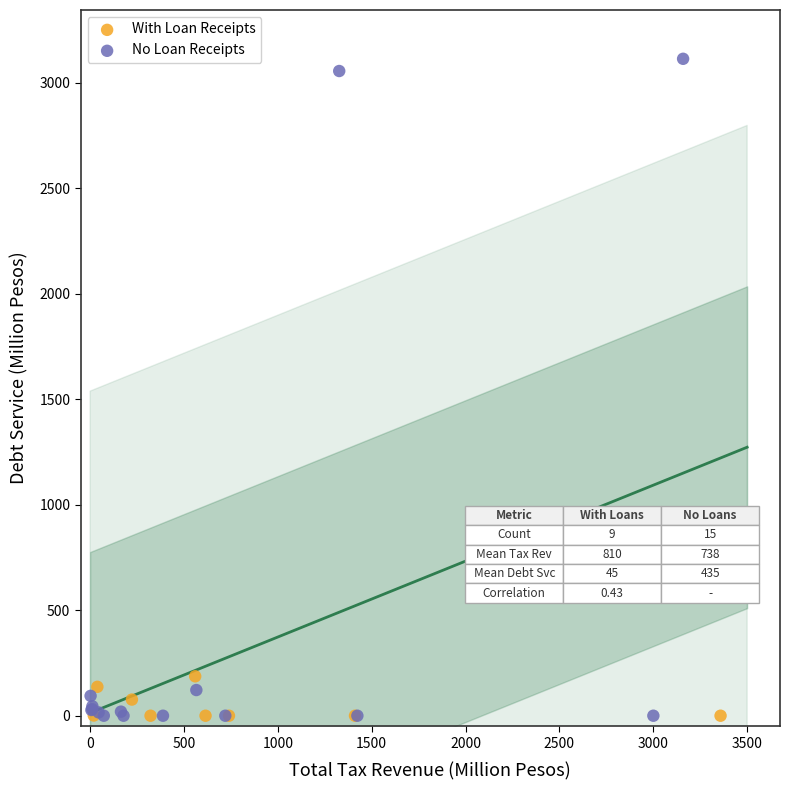

Which series contains the highest Y value?

No Loan Receipts